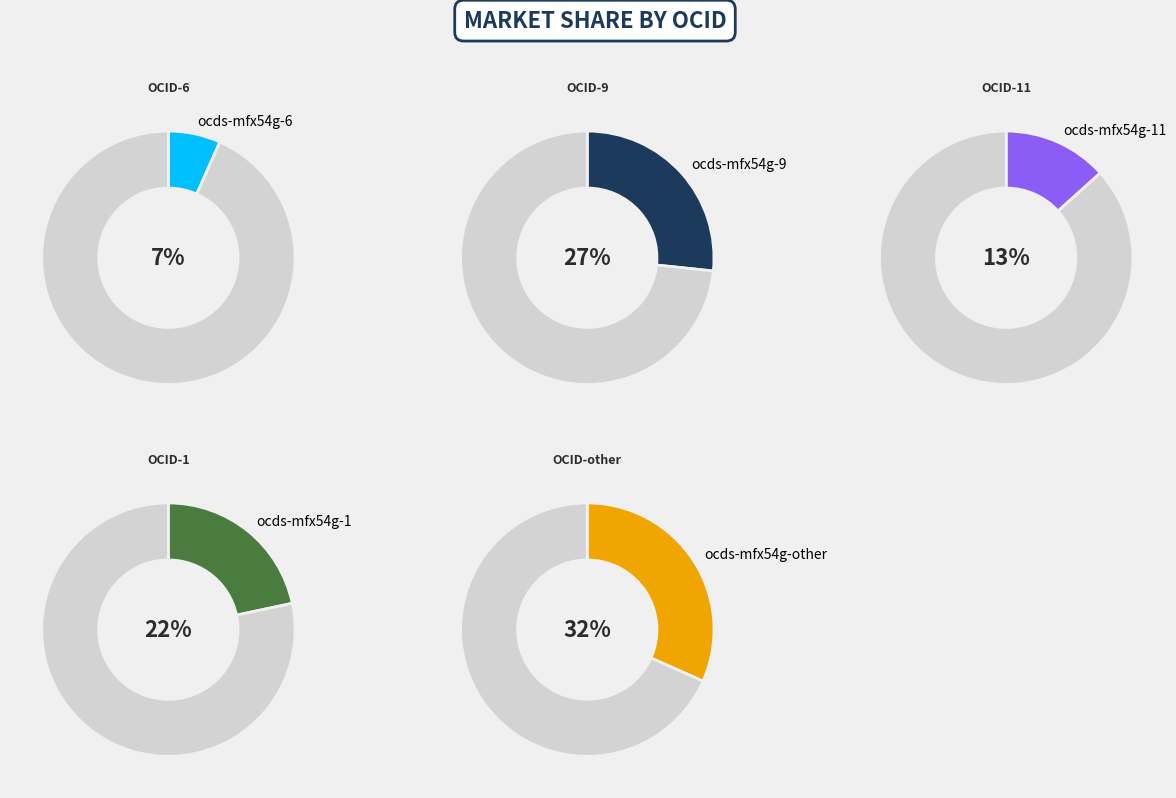

What is the smallest slice in the pie chart?

ocds-mfx54g-6